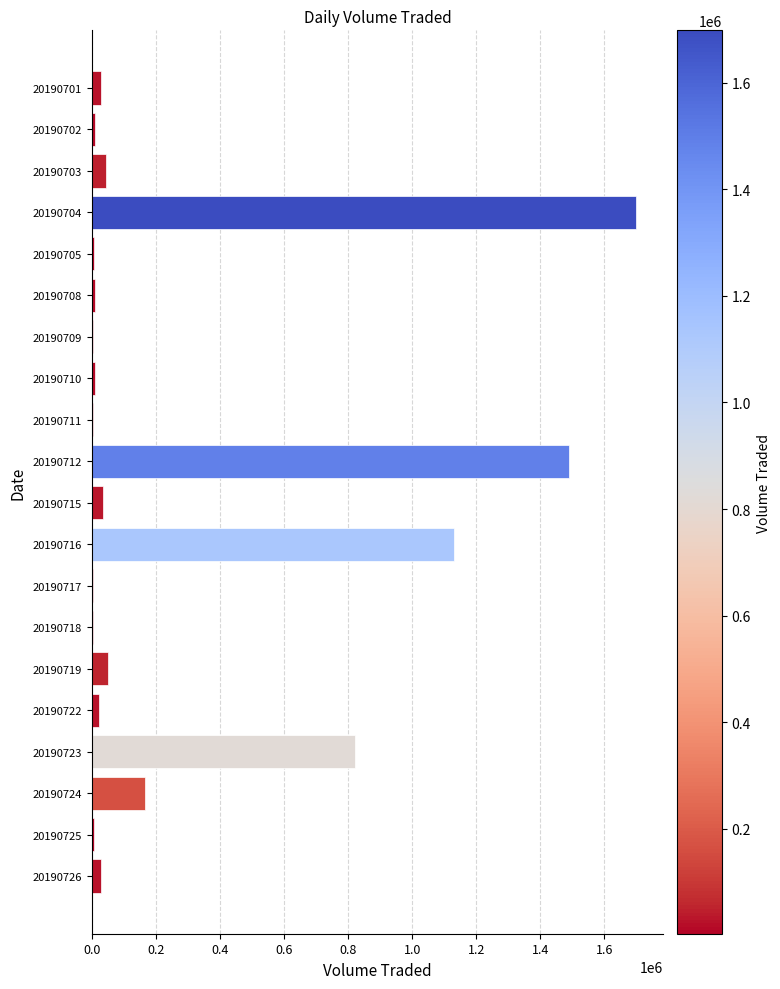

What is the maximum value shown in the chart?

1698300